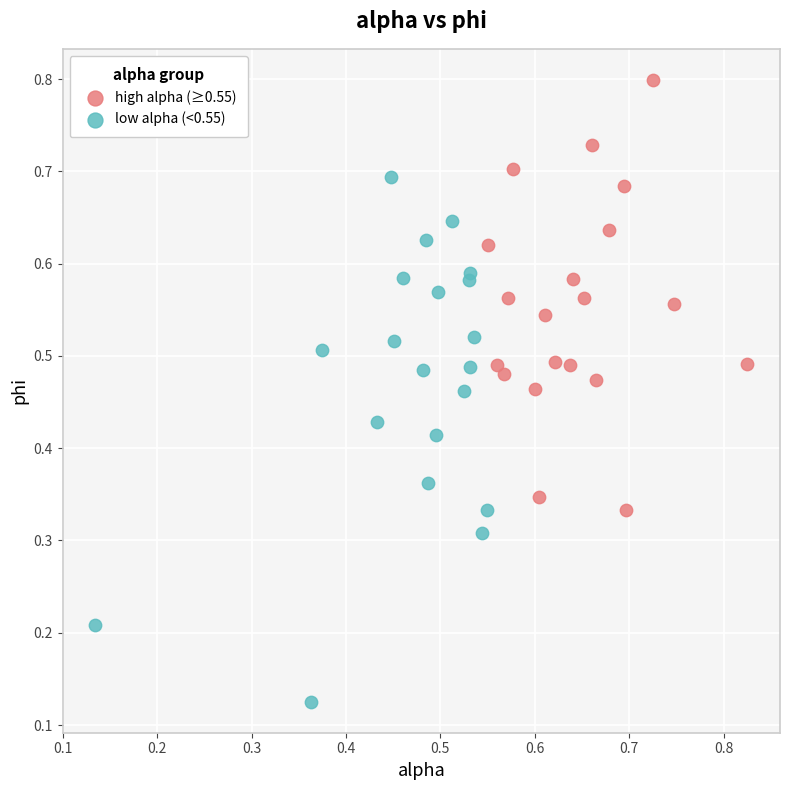

Which series has the largest Y range (max minus min)?

low alpha (<0.55)